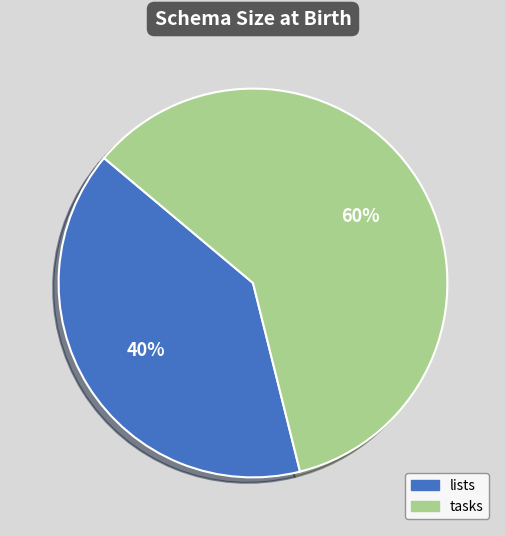

To the nearest percent, what portion does tasks represent?

60%